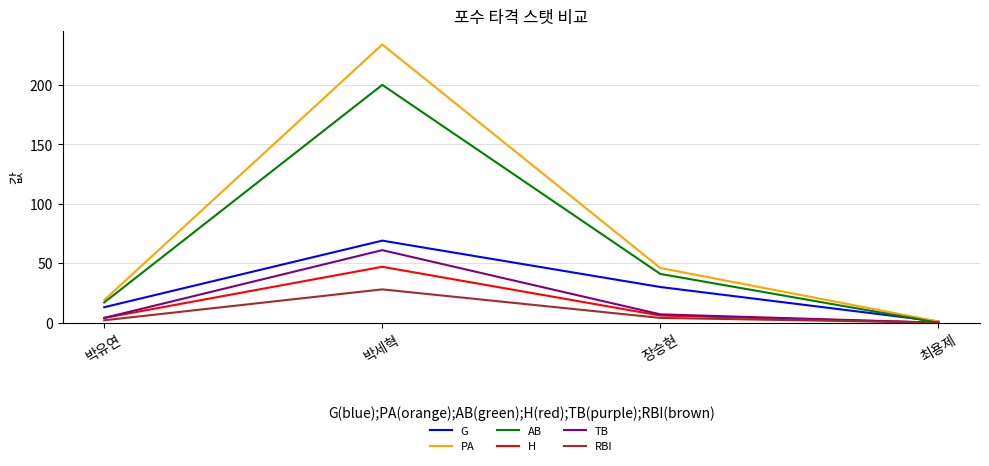

At which label does G first exceed 30?

박세혁